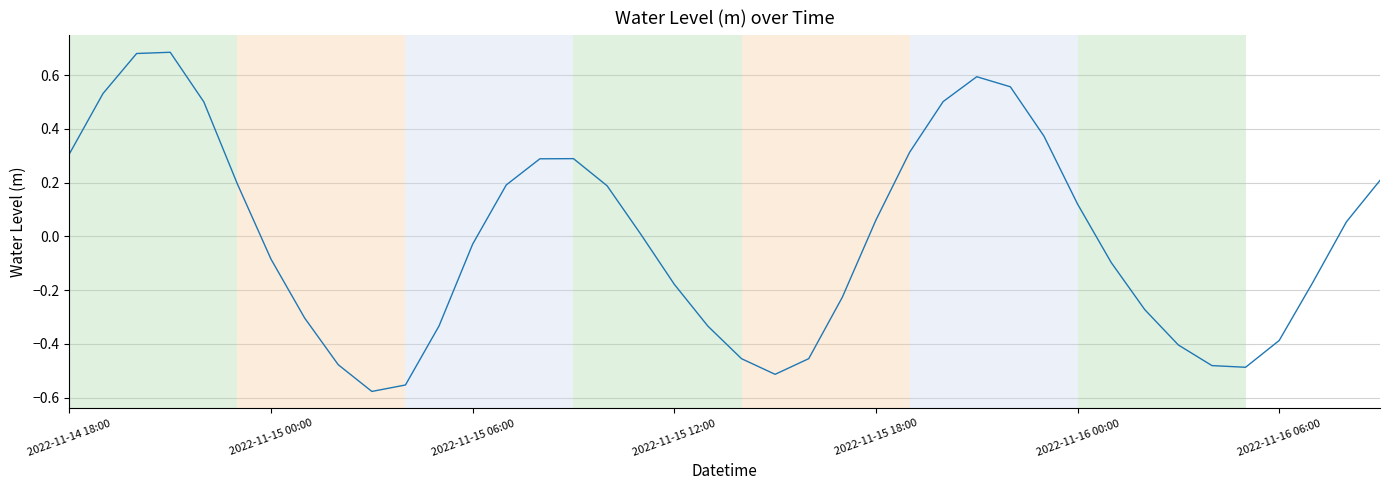

How many values are below zero?

20